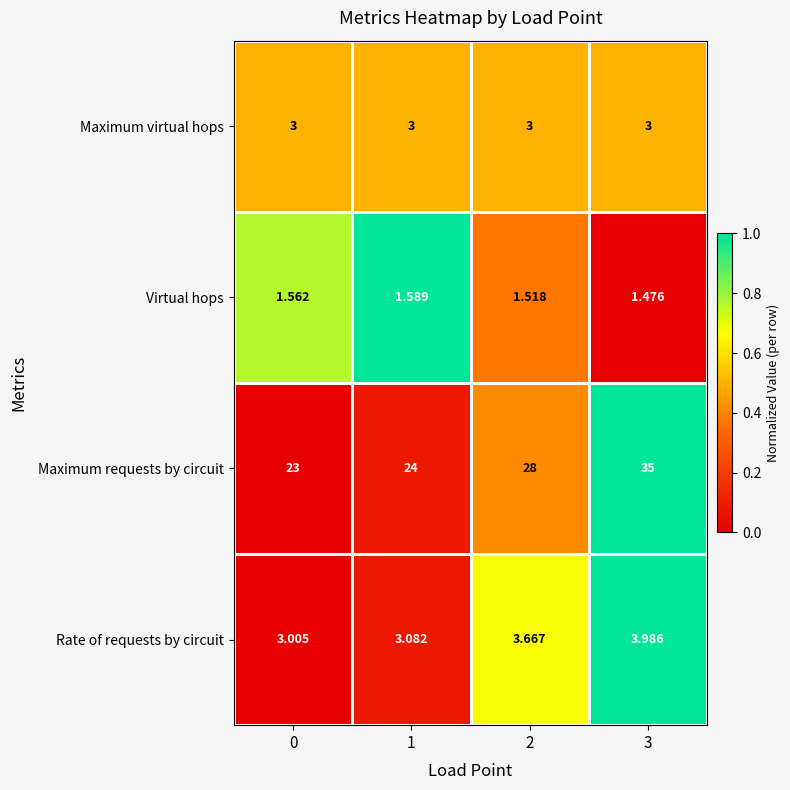

Rank the series by their maximum value, from lowest to highest.

Virtual hops, Maximum virtual hops, Rate of requests by circuit, Maximum requests by circuit